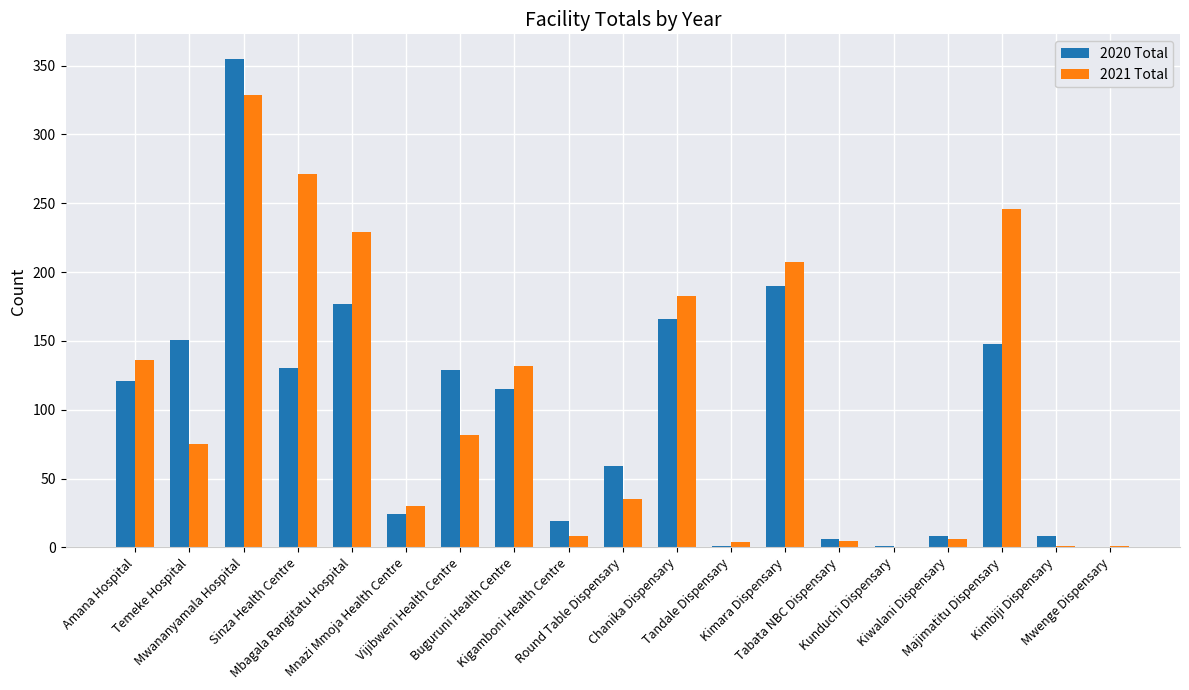

Which series has the largest range (max minus min)?

2020 Total